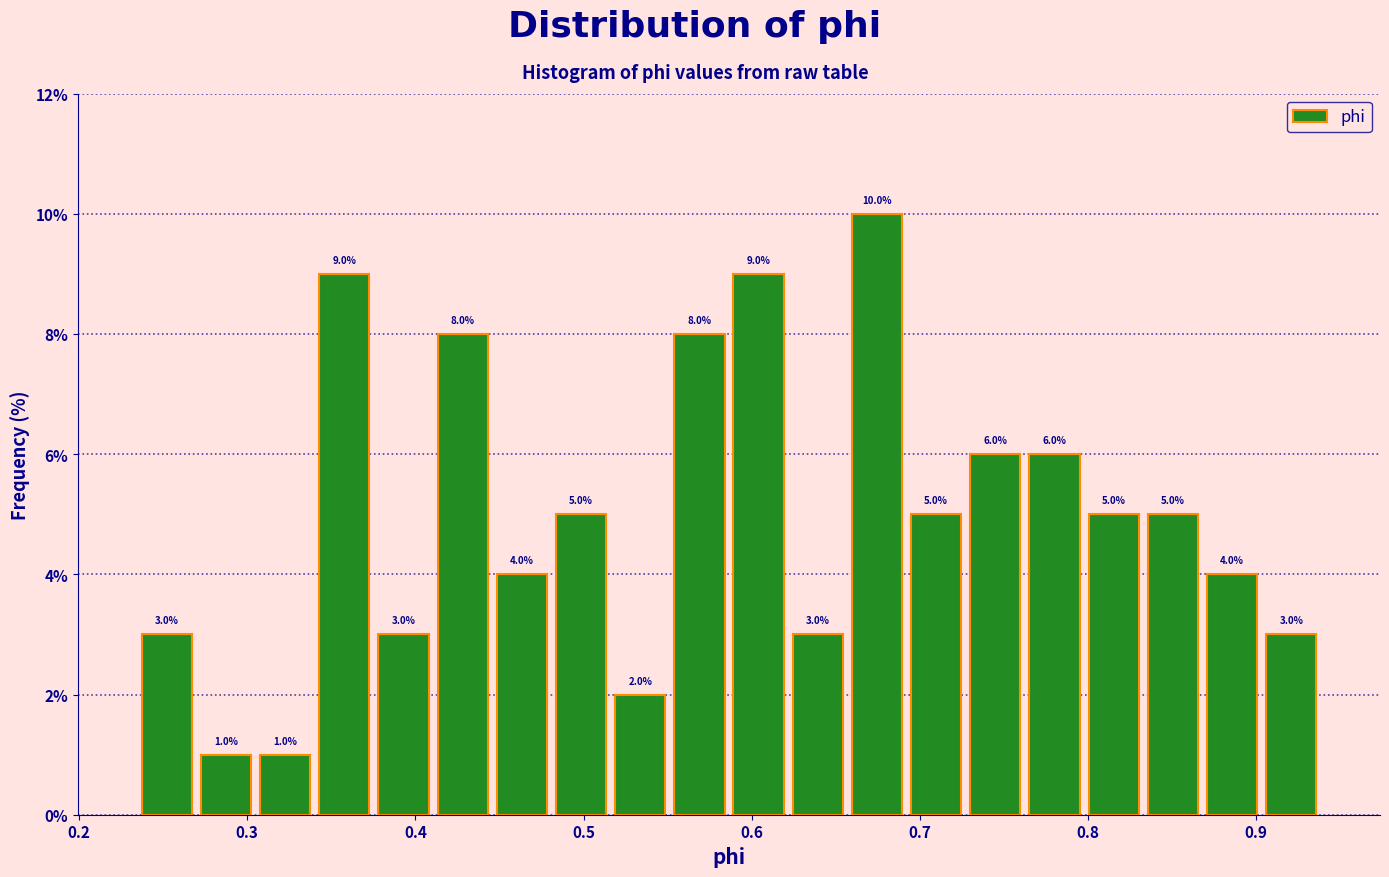

Around what value on the x-axis is the tallest bar? Give the approximate position of its centre, as read against the axis.

0.67